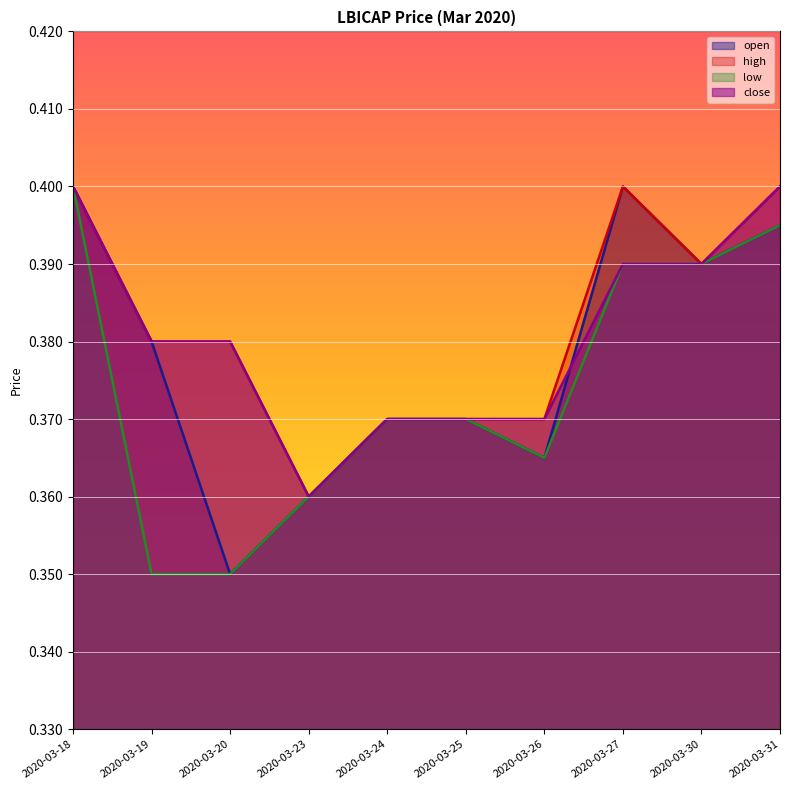

Reading right to left, list all the values displayed in this chart.

open: 0.4	0.4	0.4	0.4	0.4	0.4	0.4	0.3	0.4	0.4
high: 0.4	0.4	0.4	0.4	0.4	0.4	0.4	0.4	0.4	0.4
low: 0.4	0.4	0.4	0.4	0.4	0.4	0.4	0.3	0.3	0.4
close: 0.4	0.4	0.4	0.4	0.4	0.4	0.4	0.4	0.4	0.4